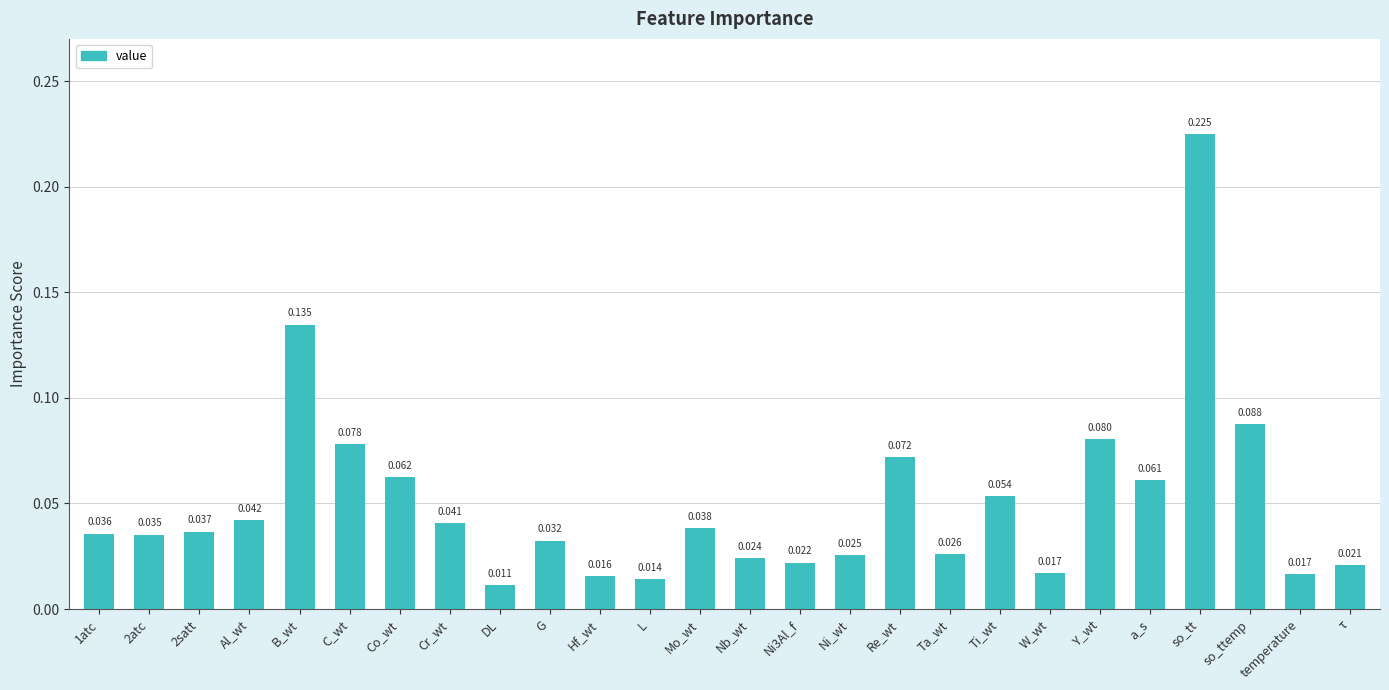

What is the label of the 25th bar from the left?

temperature